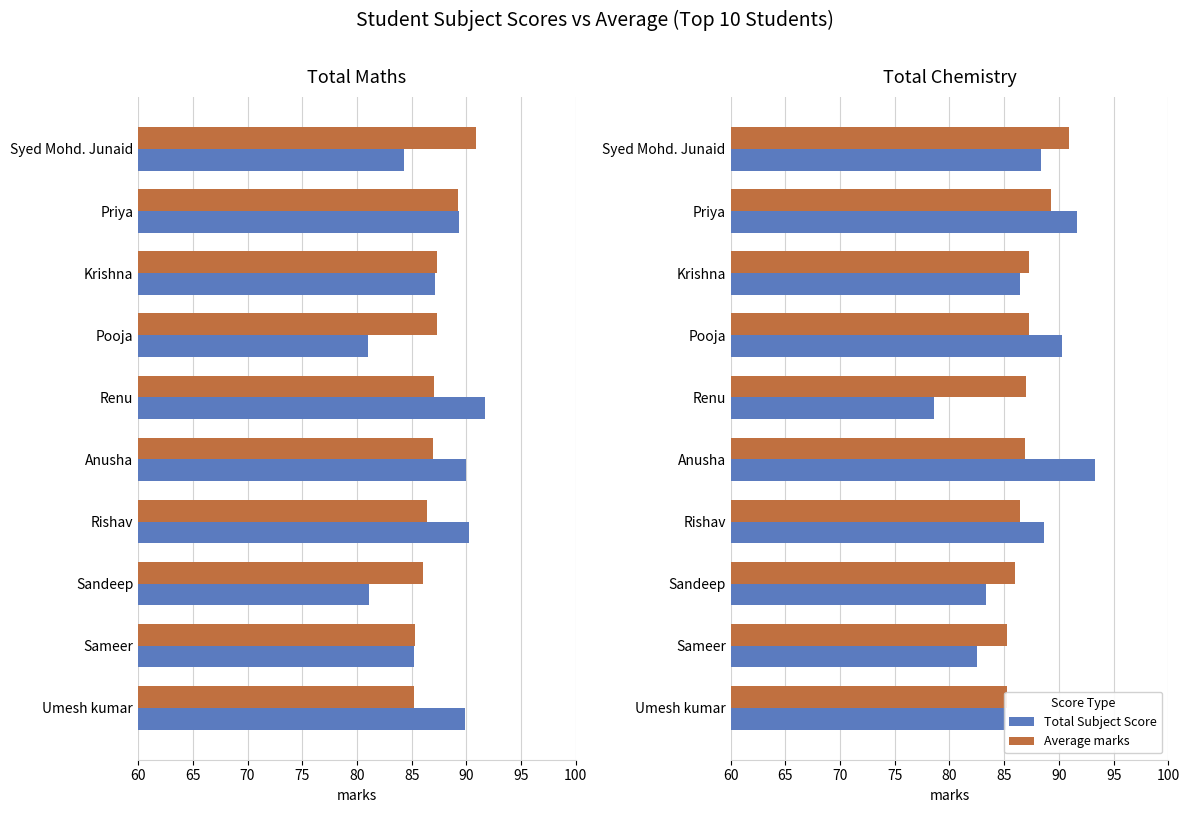

The Total Chemistry series shows 31.2 at Anusha. True or false?

False